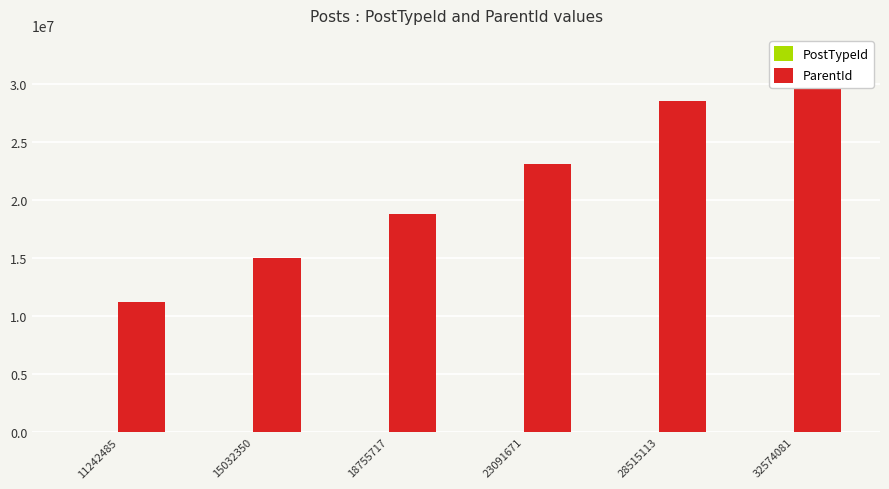

At how many categories does at least one series exceed 5058070?

6